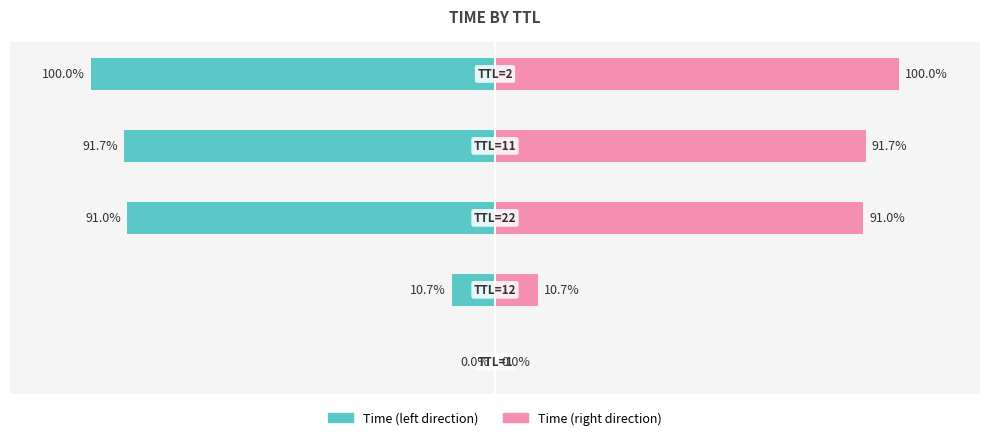

At which label does Time (right) first exceed 91?

2